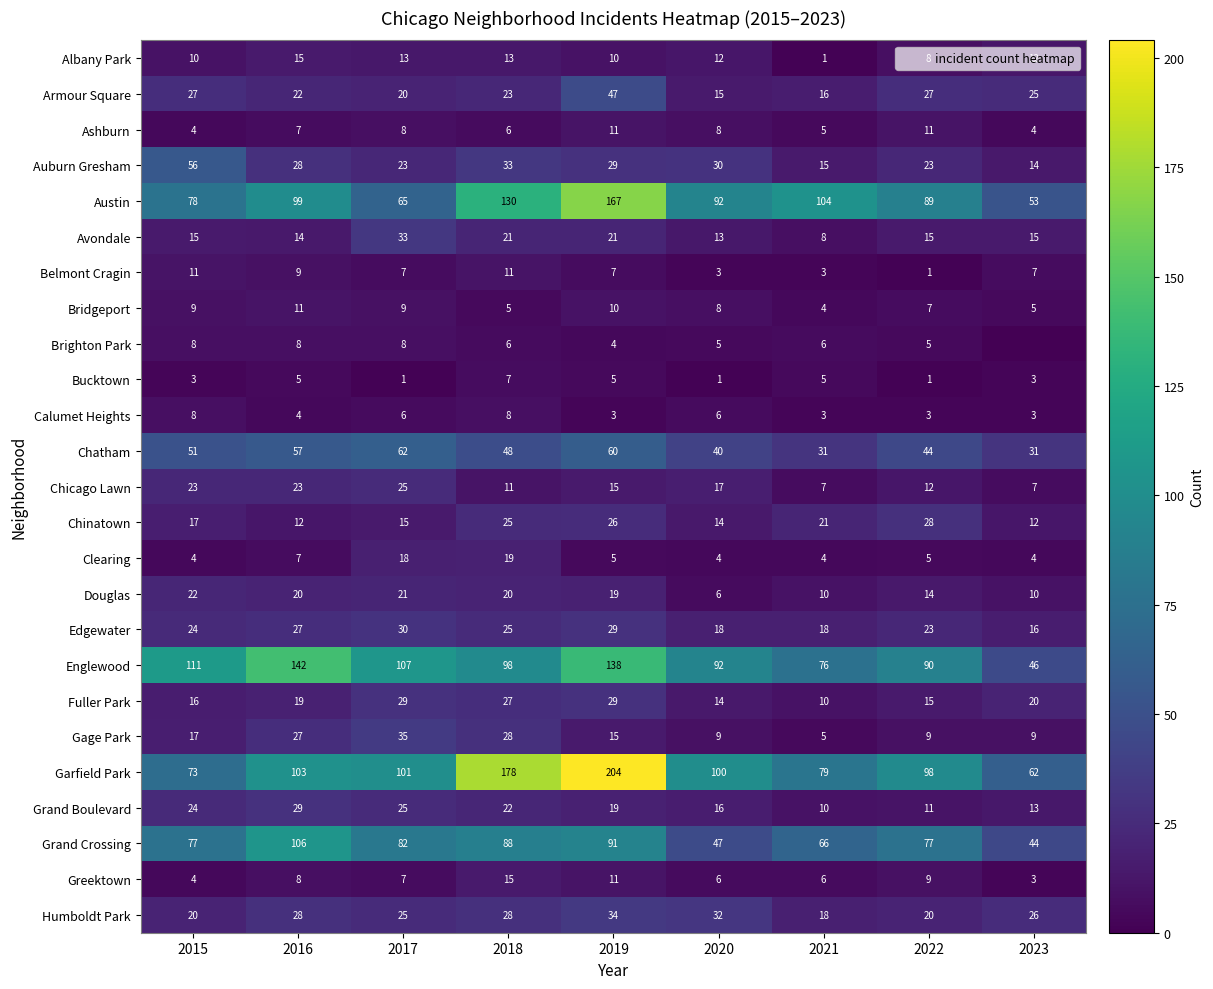

Rank the categories by Albany Park value from lowest to highest.

2021, 2022, 2015, 2019, 2020, 2023, 2017, 2018, 2016